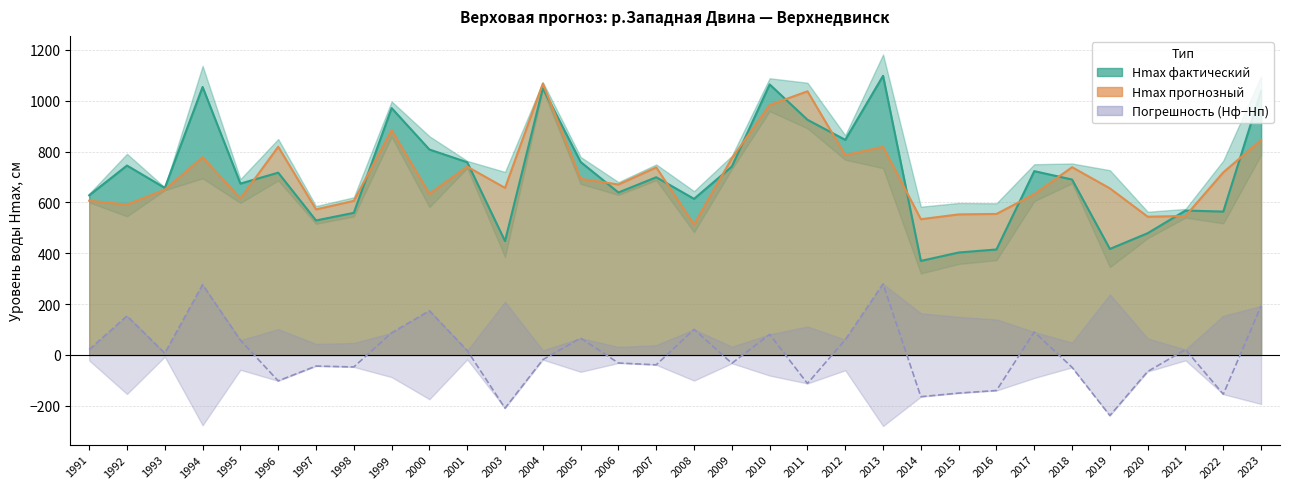

At which category is the sum across all series the highest?

2013